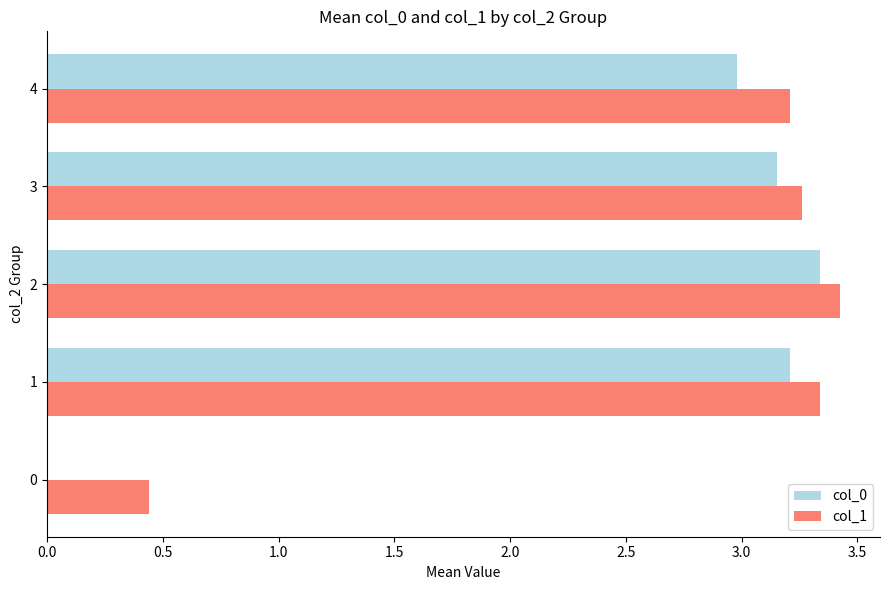

Which series changed the most between 2 and 3?

col_0